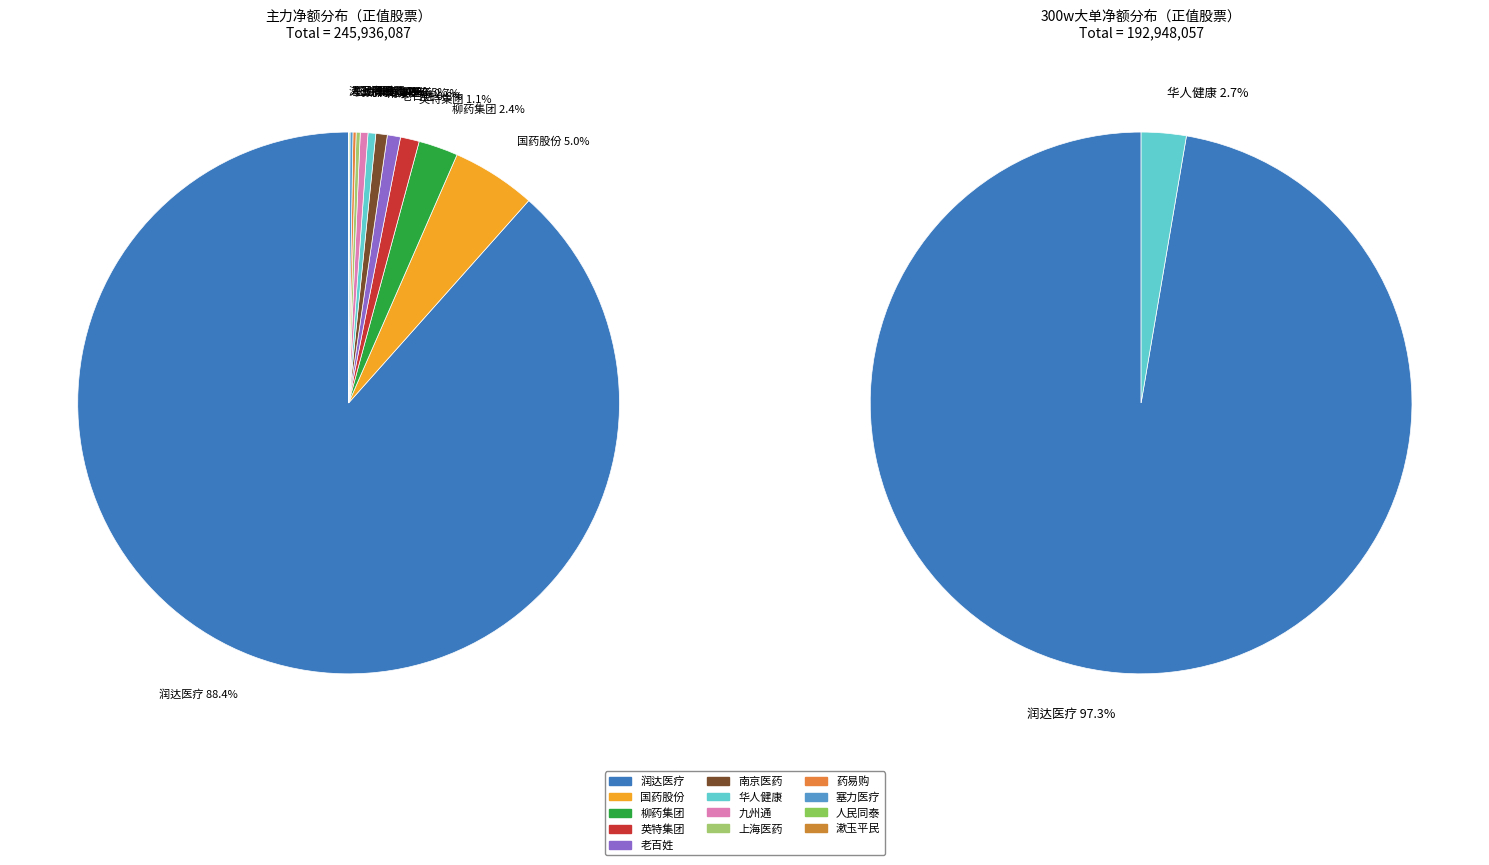

Which category has the biggest portion of the pie?

润达医疗